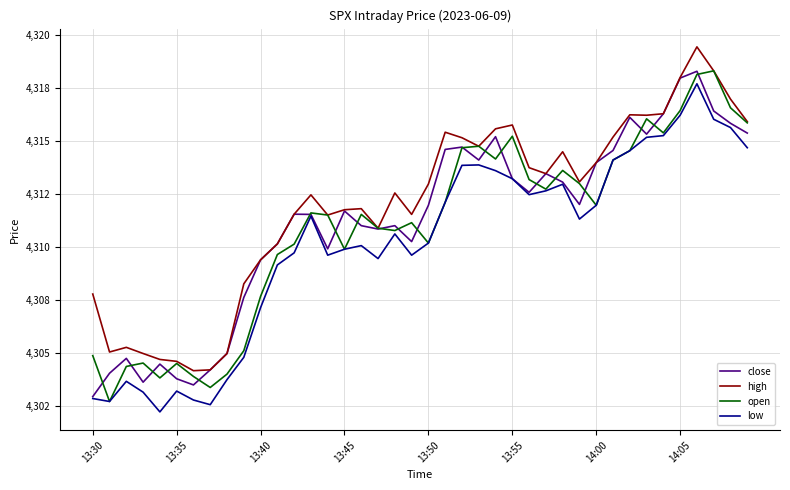

Is this an area chart (filled region under the line)?

No